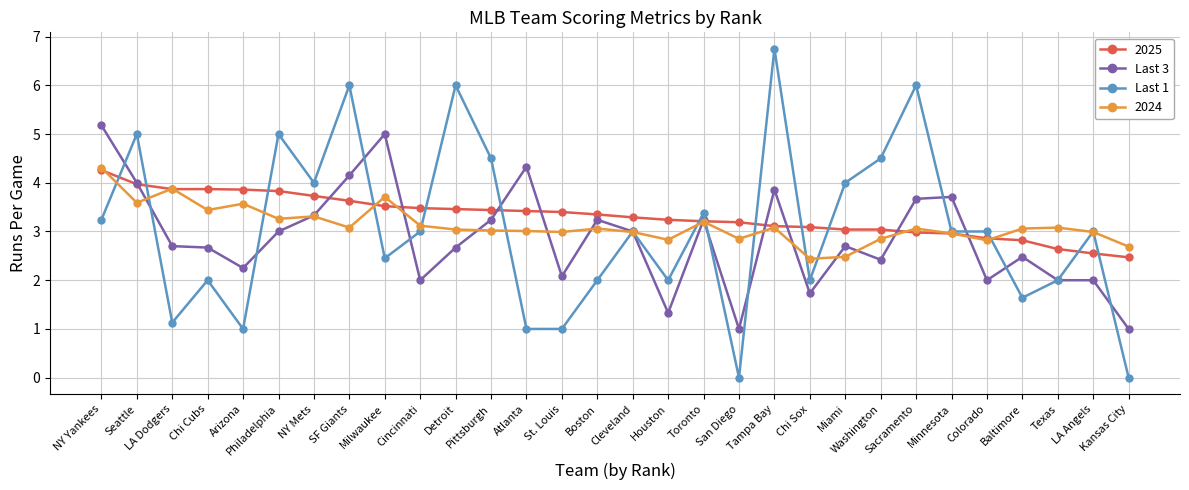

What is the value of the Last 3 point at the 27th from the left?

2.5